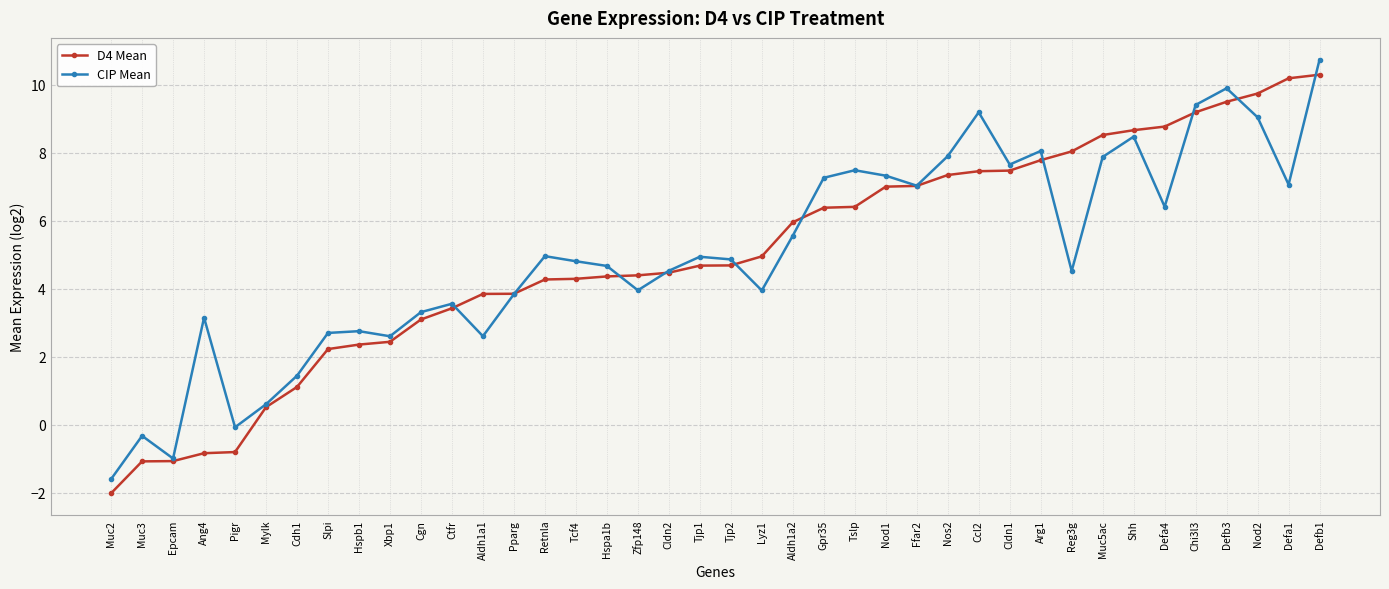

Read the CIP Mean value at Cgn.

3.3